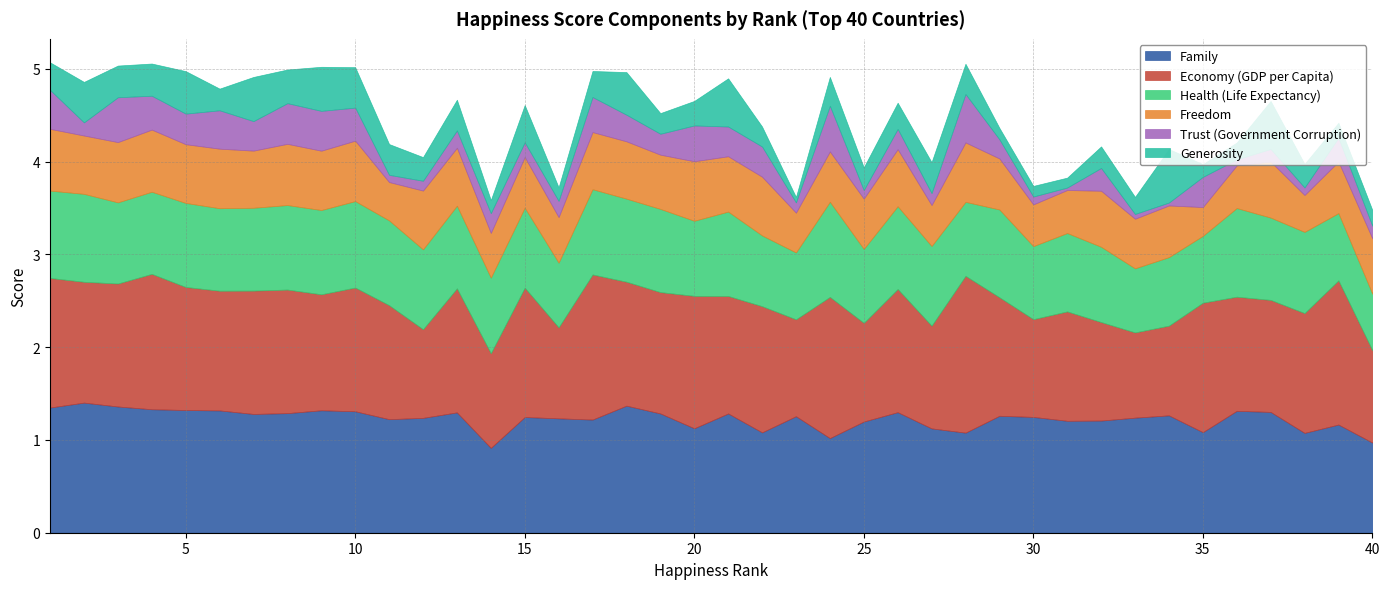

Which category has the lowest value across all series?

31